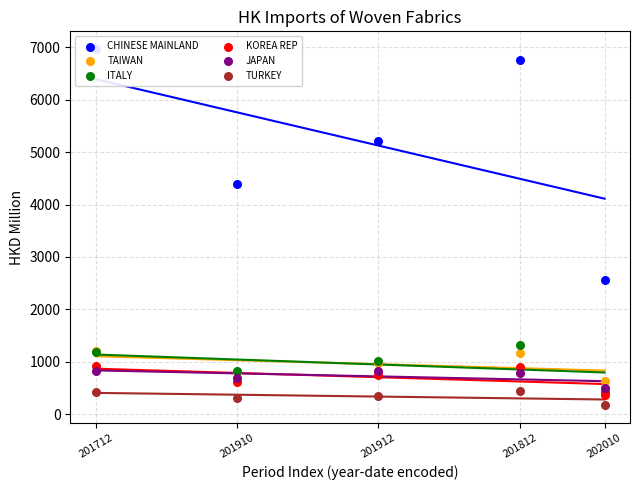

Which series reaches the minimum Y coordinate?

TURKEY